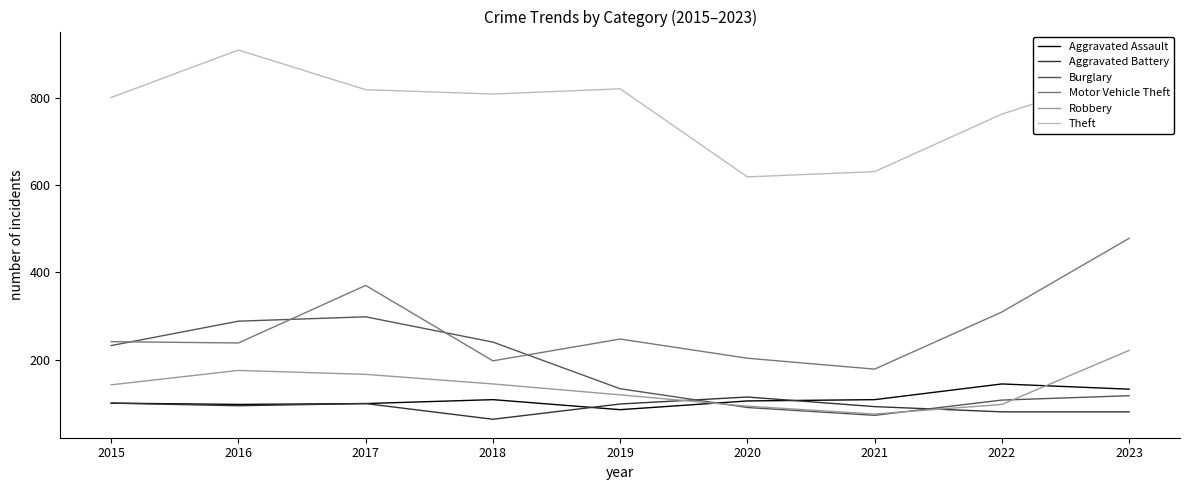

The value of Robbery at 2018 is 144. True or false?

True